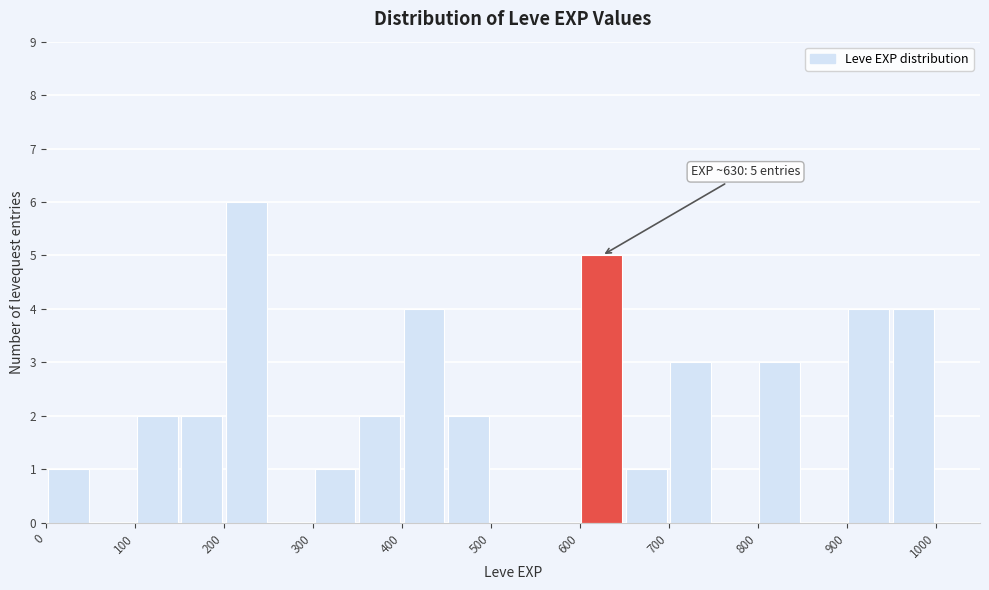

Which range on the x-axis has the tallest bar?

200 to 250